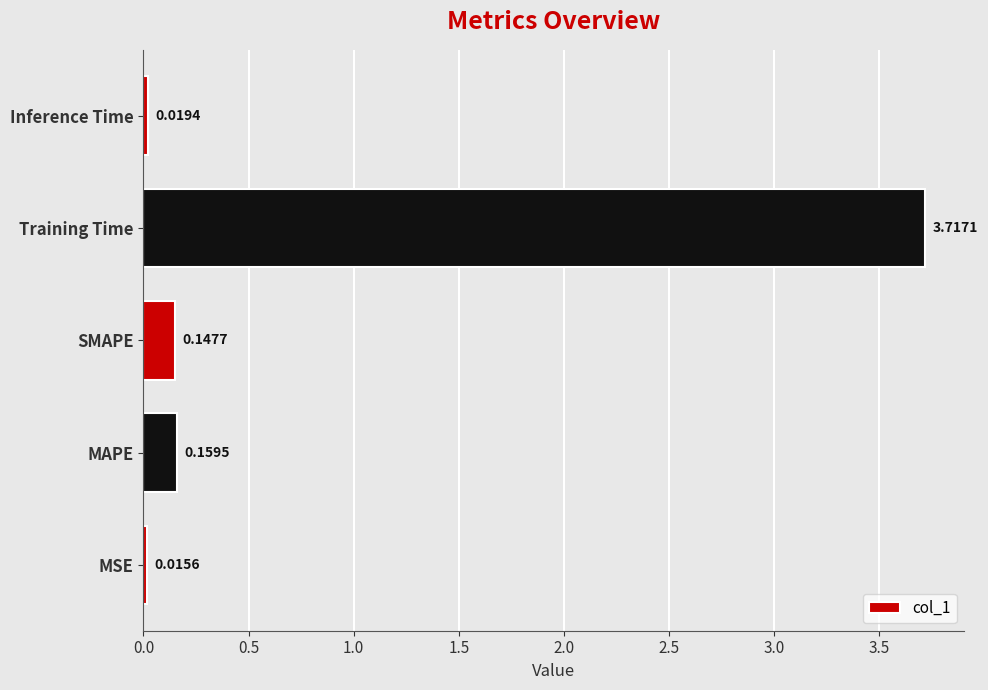

What is the difference between the maximum and minimum values?

3.7